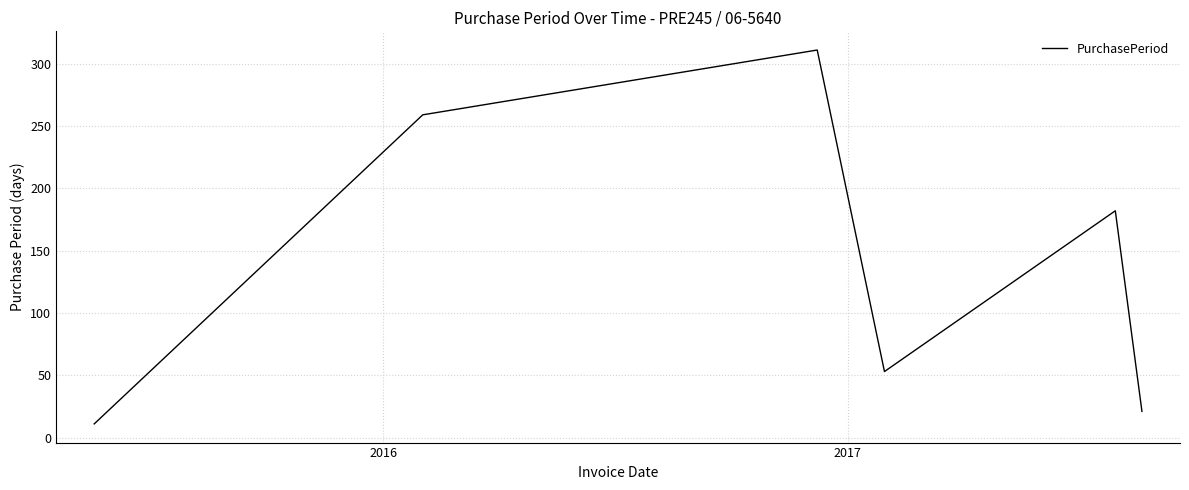

Reading right to left, what are all the values shown in this chart?

21	182	53	311	259	11